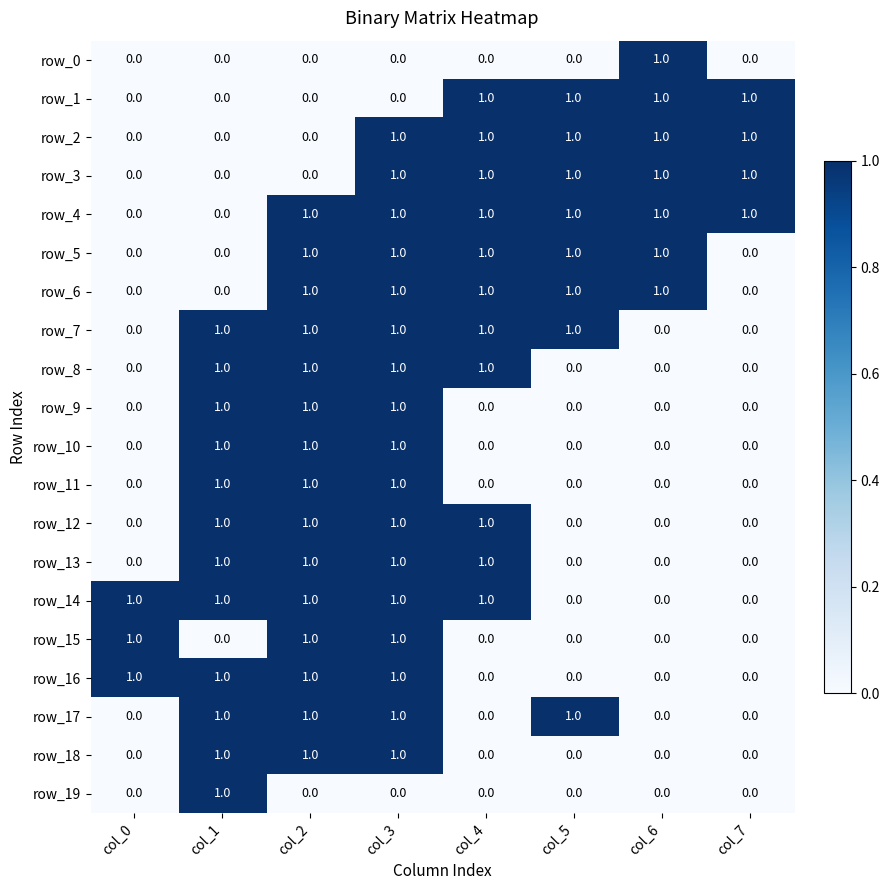

What is the difference between the highest and lowest values at col_1?

1